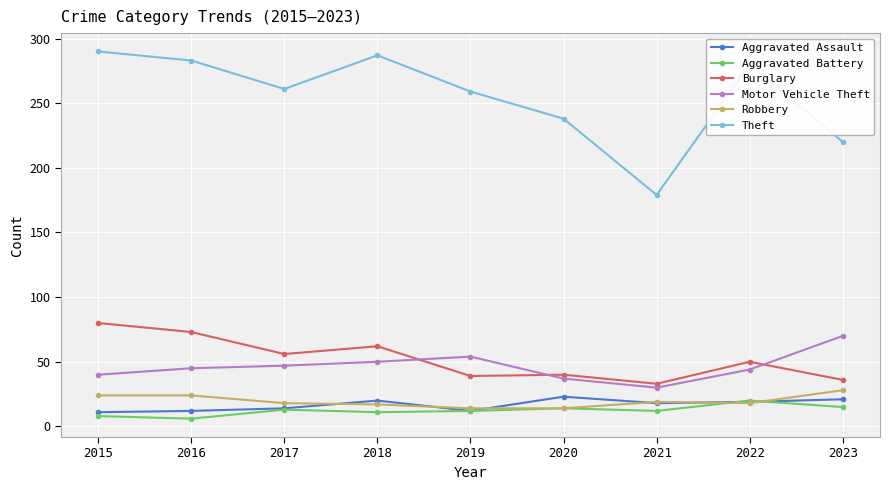

True or false: Motor Vehicle Theft has a value of 45 at 2016.

True